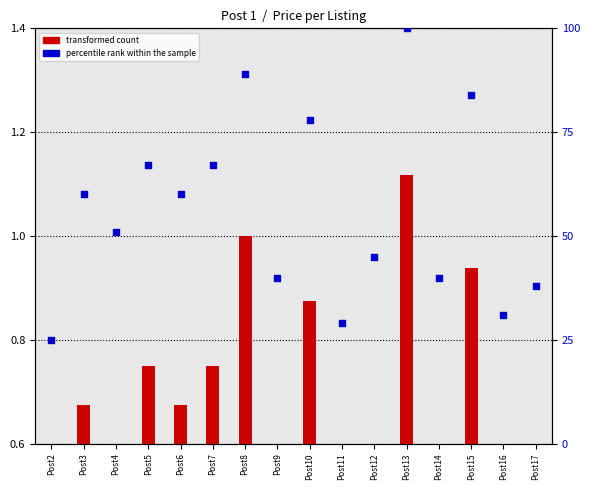

What are all the series names shown in the legend?

transformed count, percentile rank within the sample